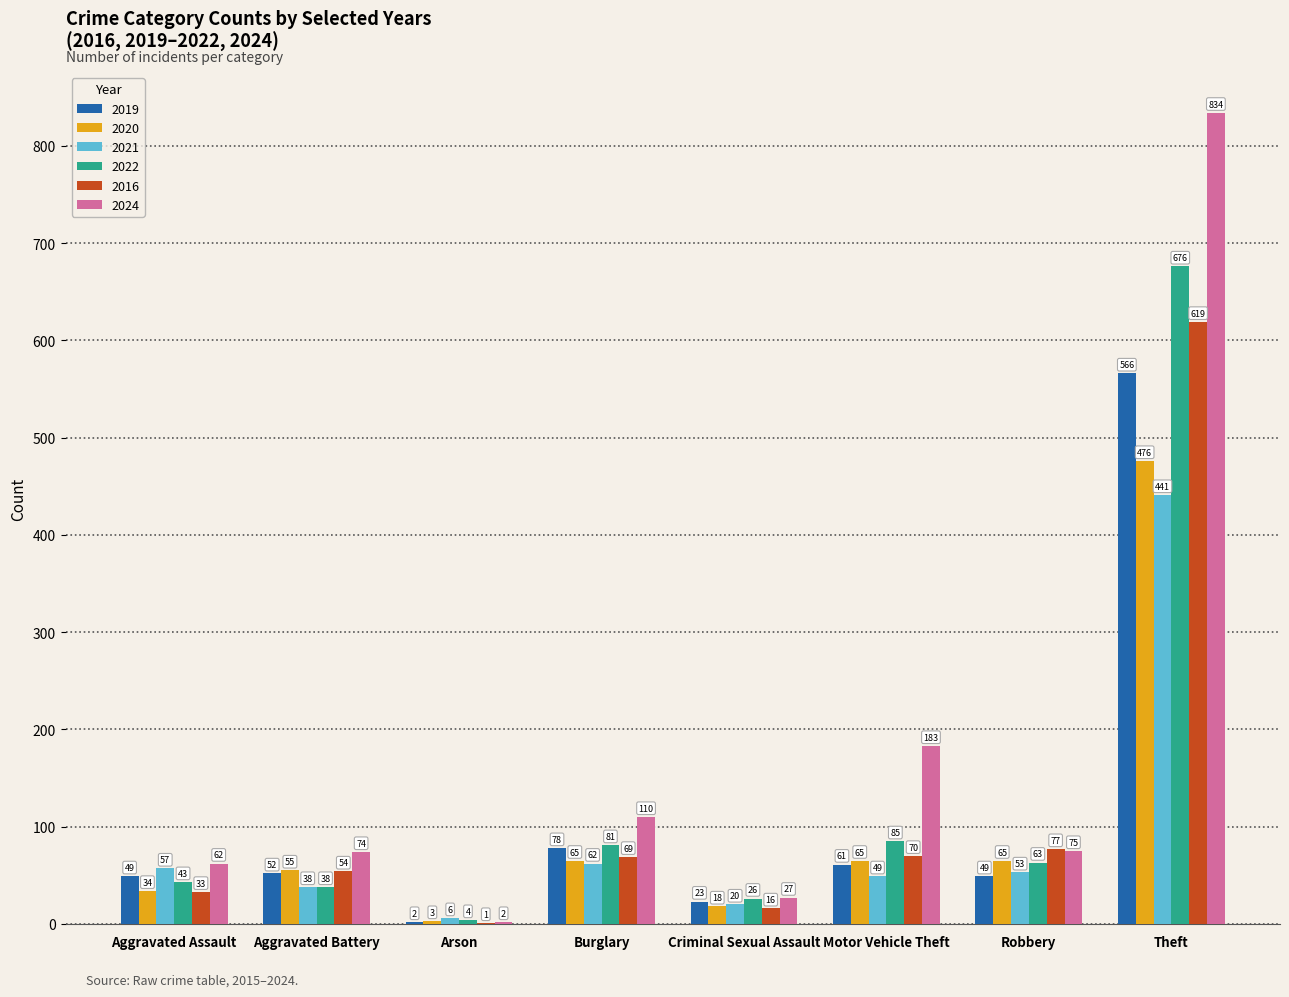

Reading right to left, list all the values displayed in this chart.

2019: 566	49	61	23	78	2	52	49
2020: 476	65	65	18	65	3	55	34
2021: 441	53	49	20	62	6	38	57
2022: 676	63	85	26	81	4	38	43
2016: 619	77	70	16	69	1	54	33
2024: 834	75	183	27	110	2	74	62